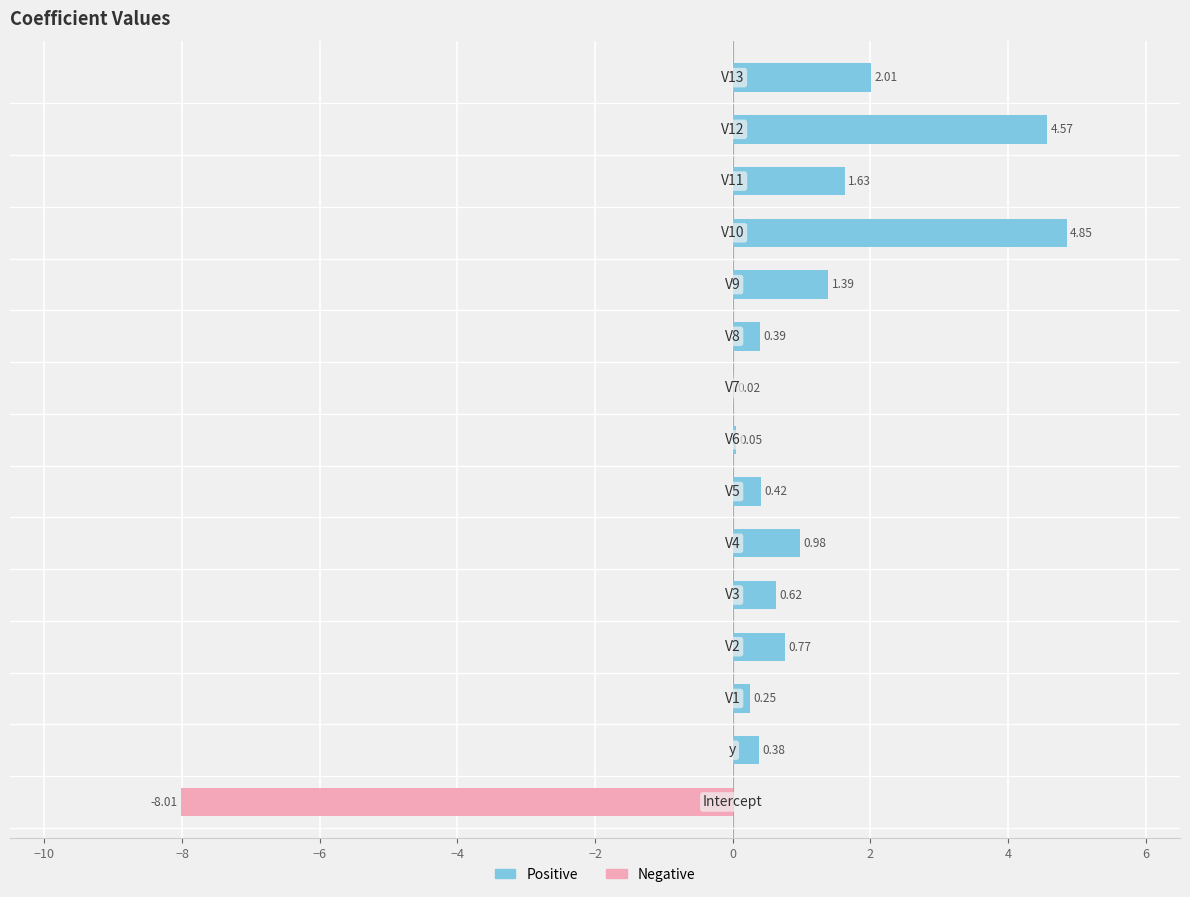

At which category does the chart reach its peak across all series?

V10